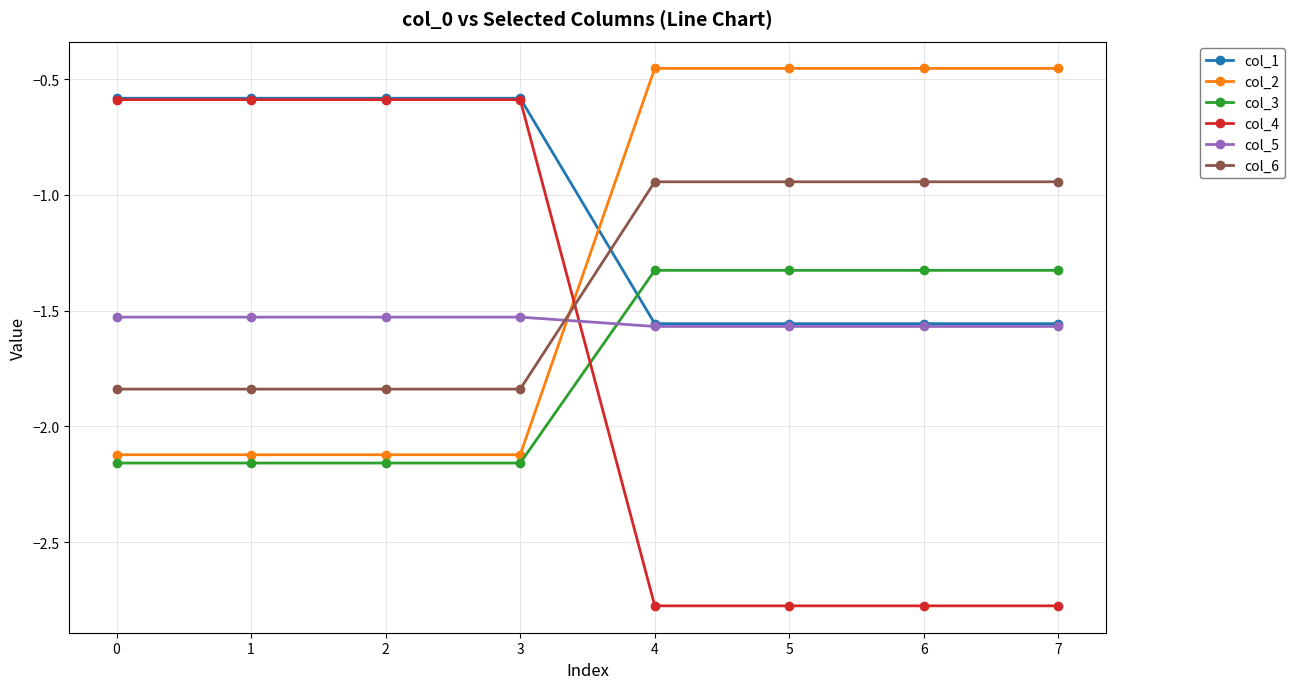

Which series has the widest spread of values?

col_4